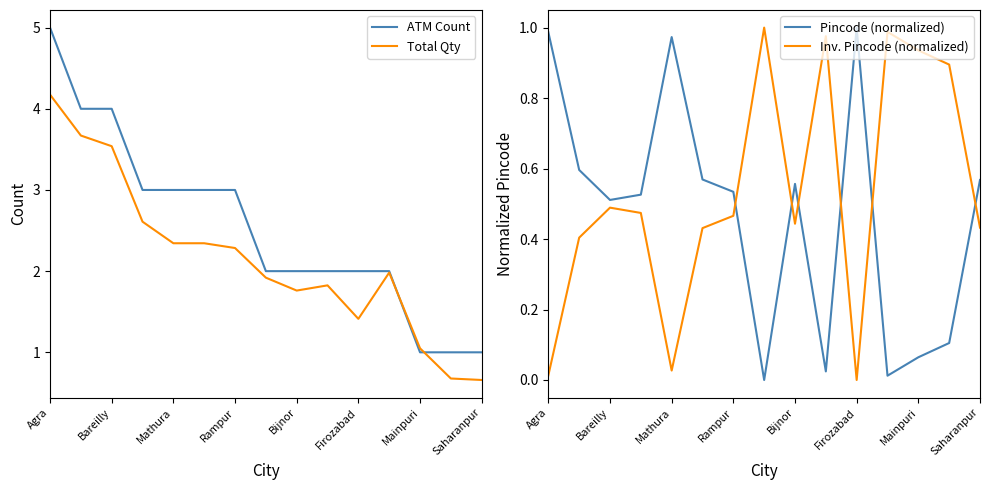

How many values in the ATM Count series are below 2?

3